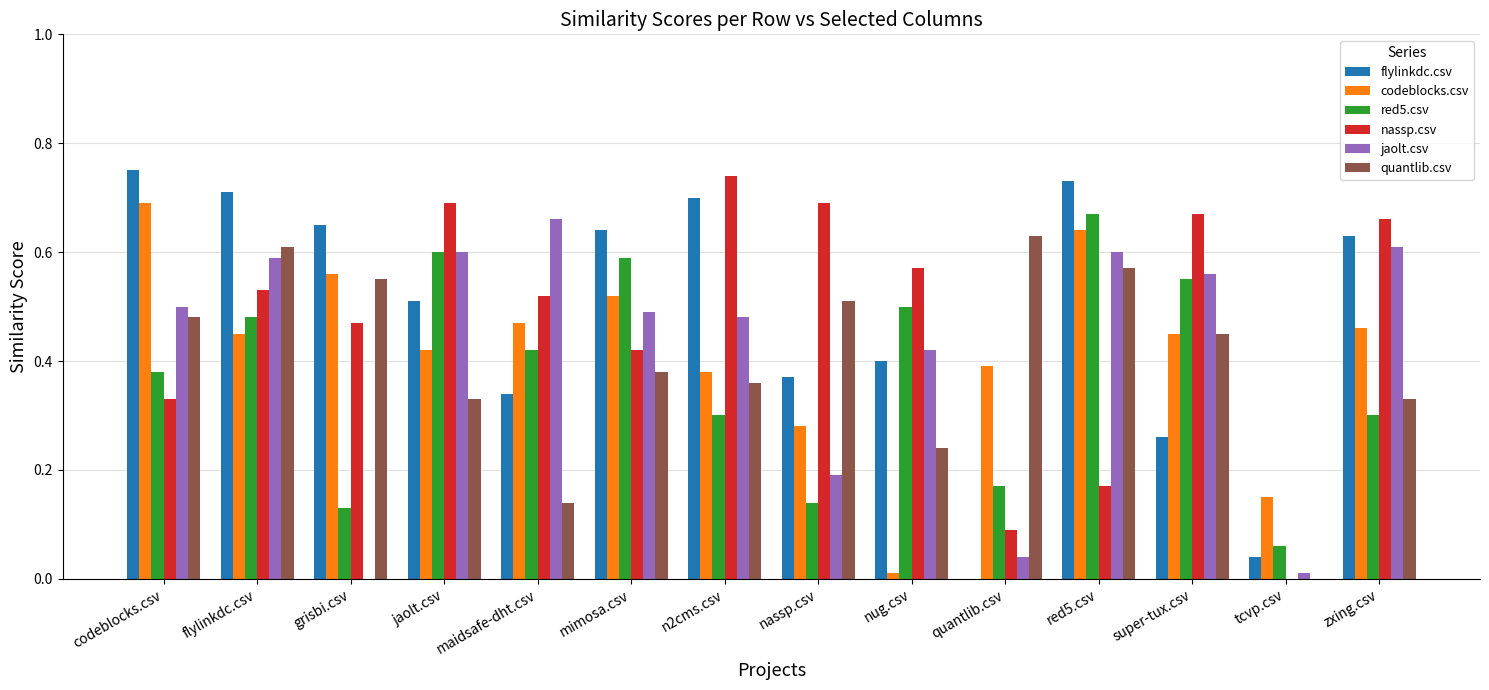

Is the value of quantlib.csv at n2cms.csv greater than the value of codeblocks.csv at maidsafe-dht.csv?

No